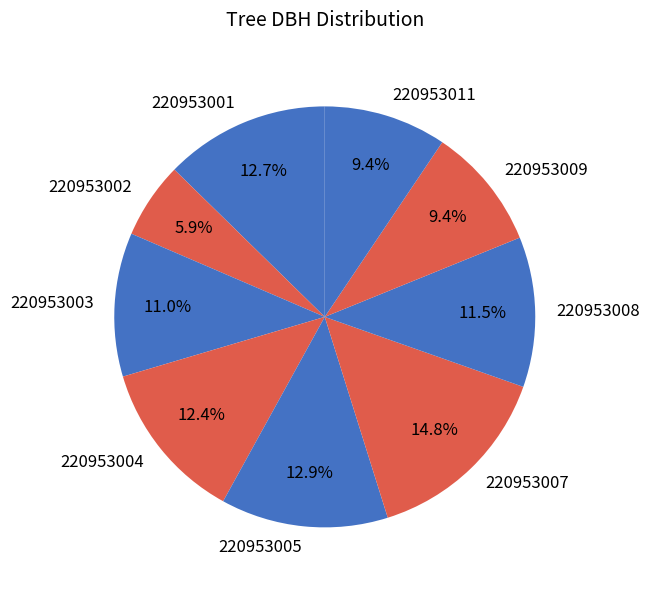

What is the smallest slice in the pie chart?

220953002